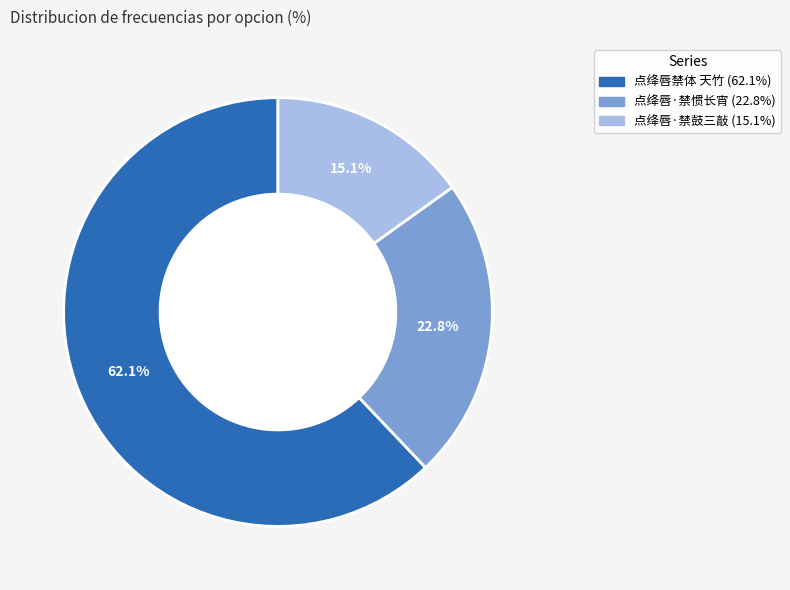

Is it true that 点绛唇禁体 天竹 is 74% of the pie?

False